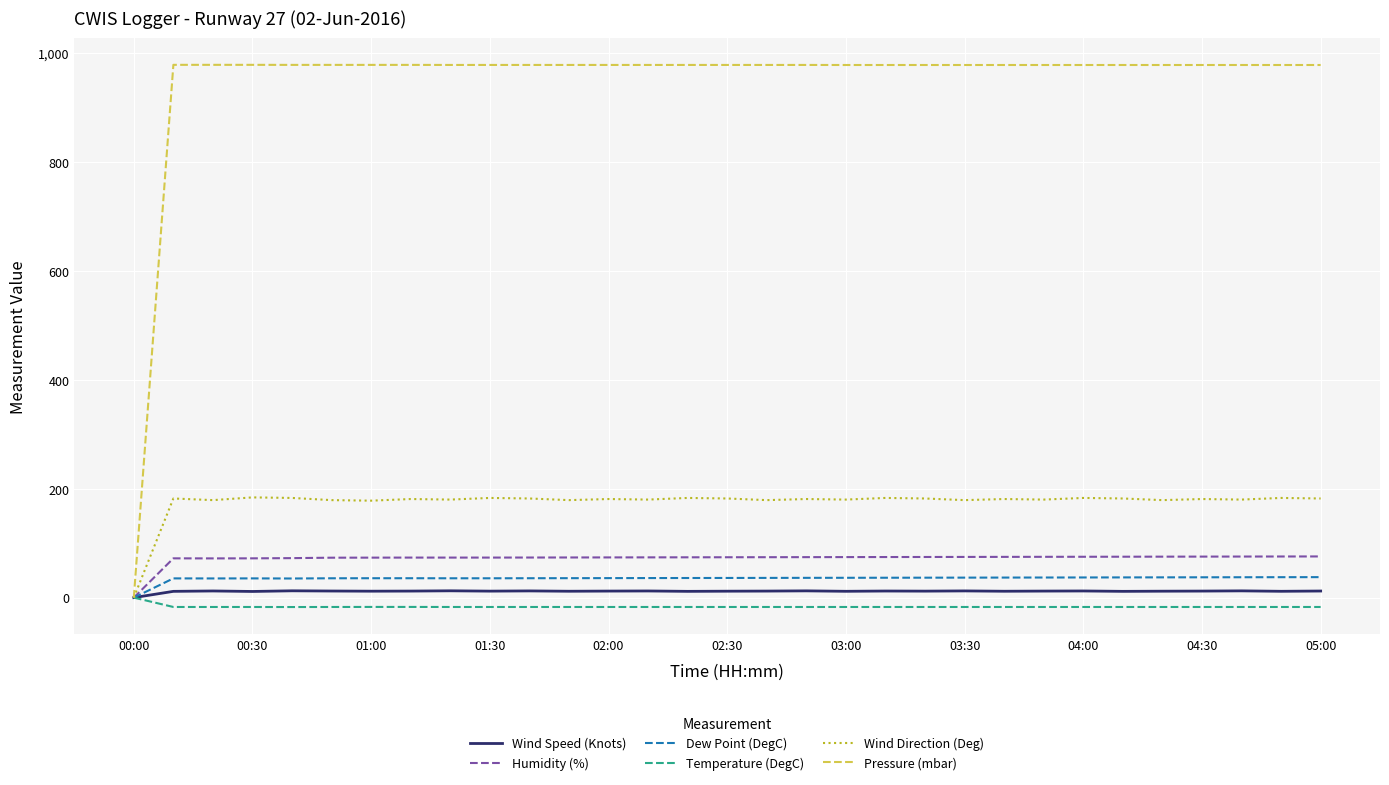

Which series has the largest range (max minus min)?

Pressure (mbar)